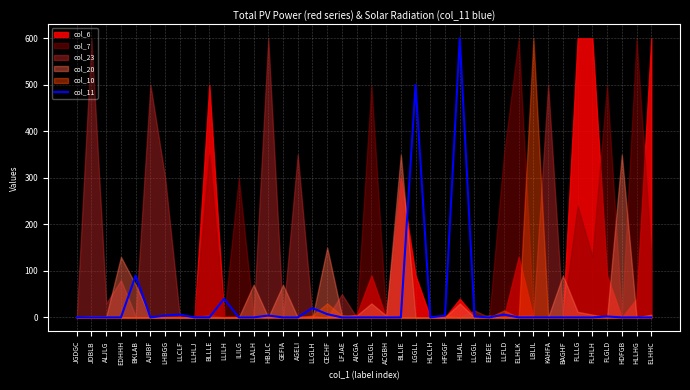

Is it true that col_11 equals 375 at FLLLG?

False